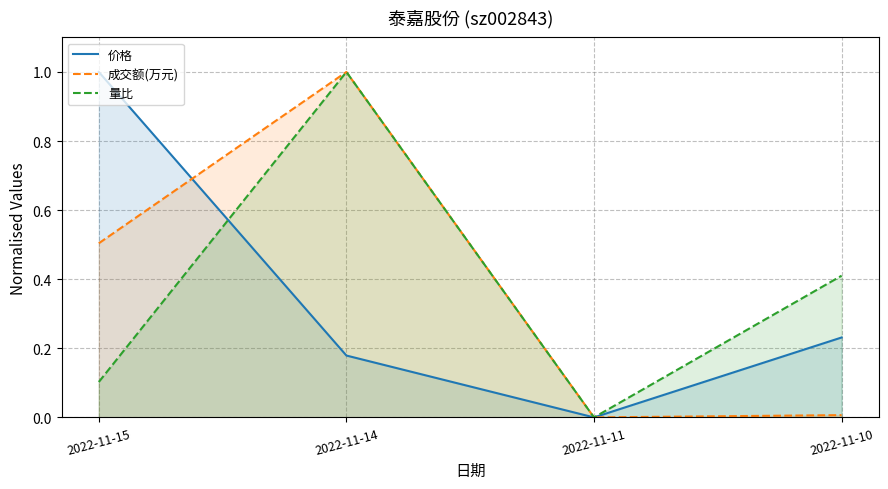

What is the highest value of the 价格 series?

1.0